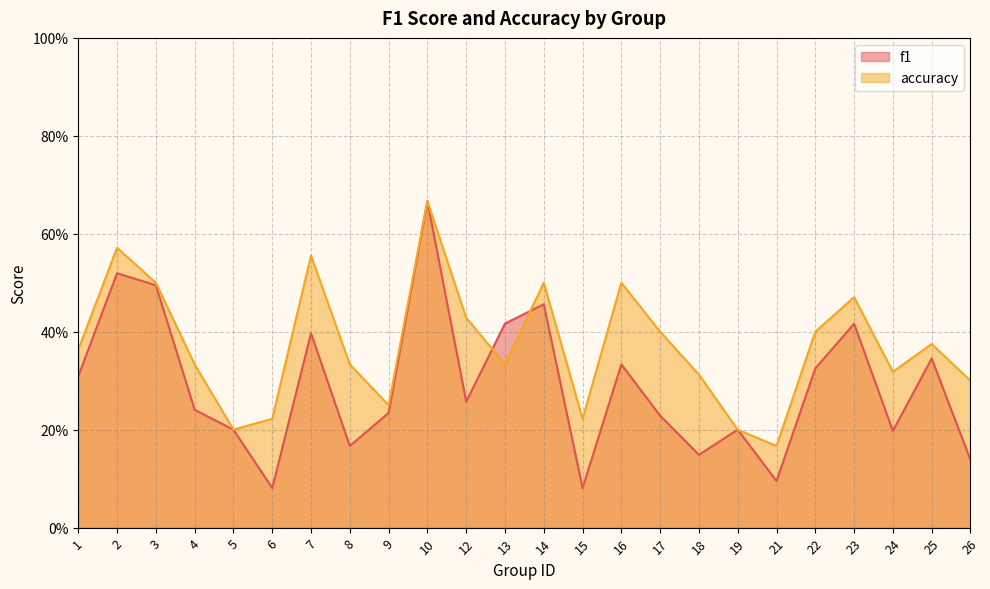

The f1 series shows 0.1 at 19. True or false?

False